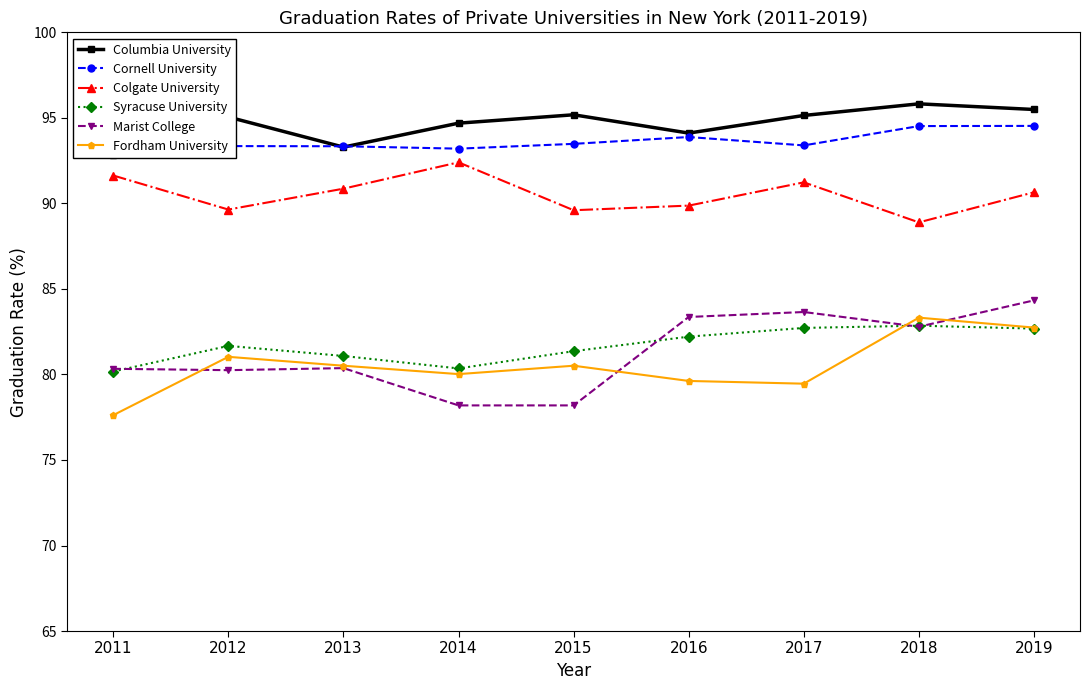

Is this an area chart (filled region under the line)?

No